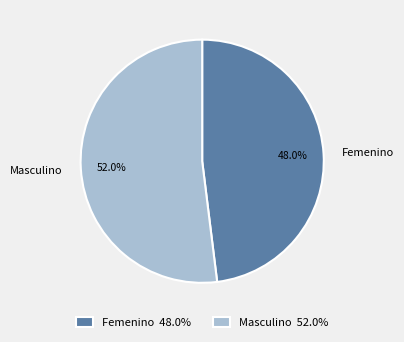

To the nearest percent, what percentage of the pie is Femenino?

48%